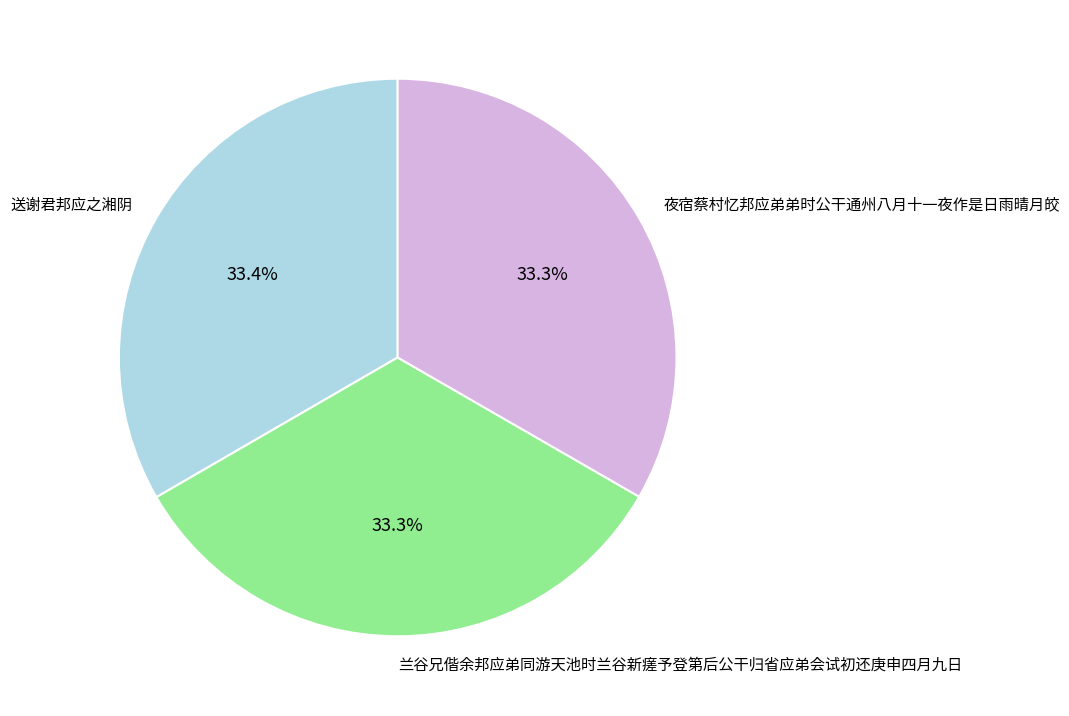

What is the ratio of the value at 送谢君邦应之湘阴 to the value at 夜宿蔡村忆邦应弟弟时公干通州八月十一夜作是日雨晴月皎?

1.0